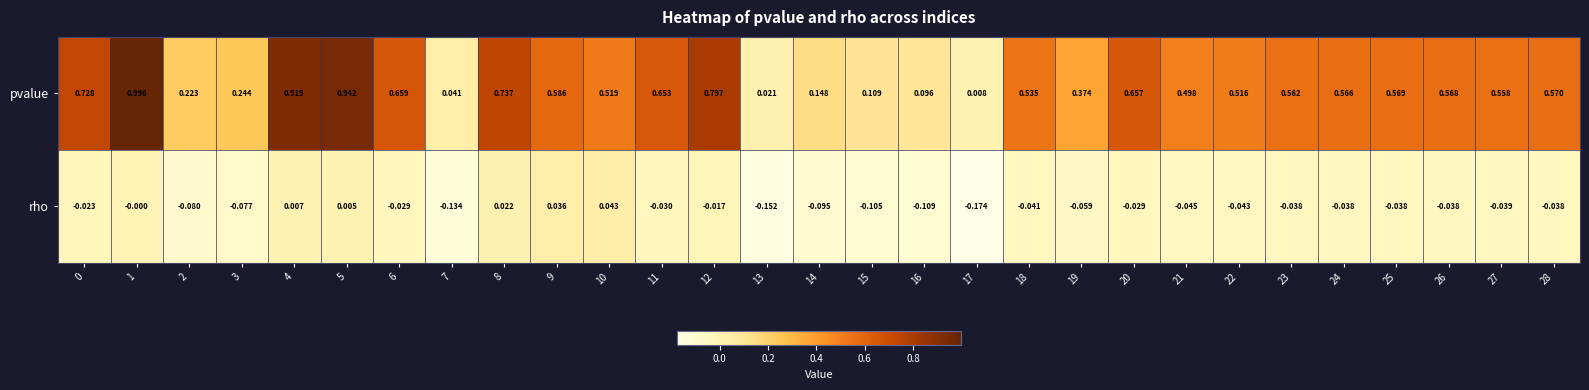

At how many categories does at least one series exceed 0?

29